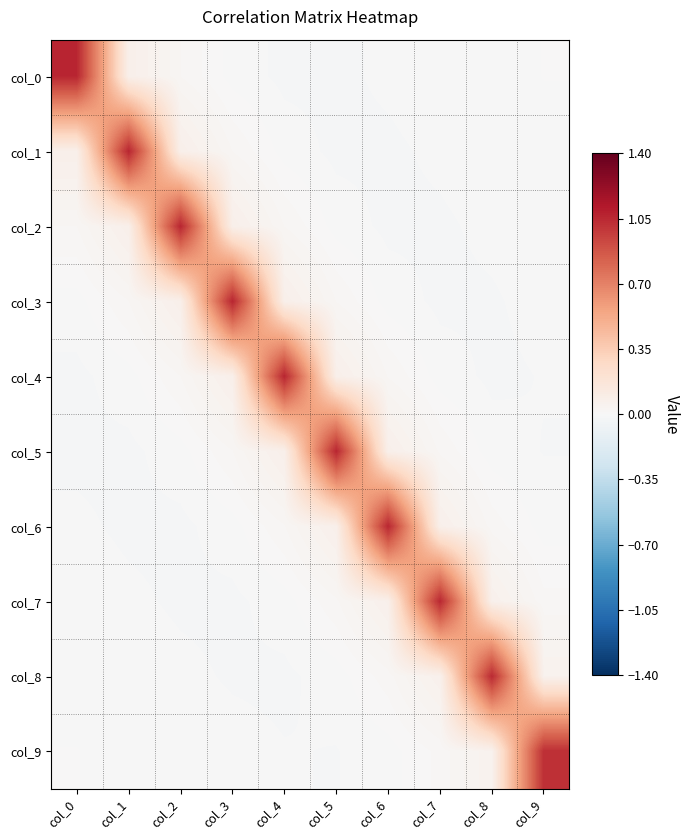

What is the difference between the highest and lowest values at col_1?

1.1